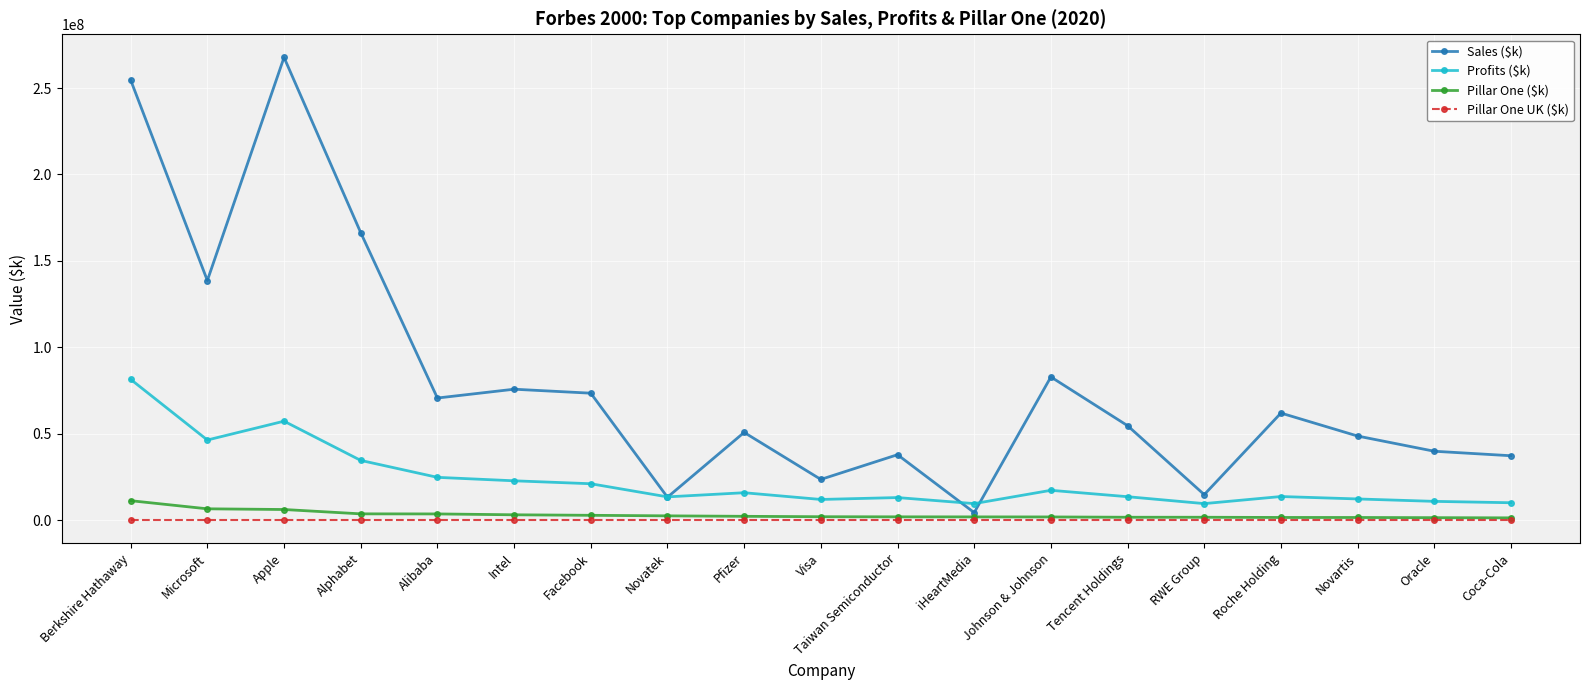

True or false: Sales ($k) and Pillar One UK ($k) intersect in this chart.

False